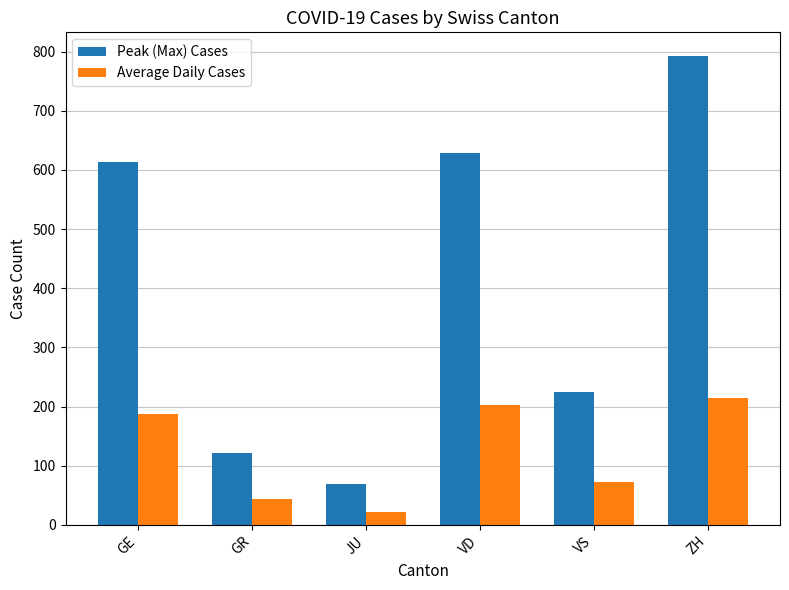

List the series in order of their overall mean, lowest first.

Average Daily Cases, Peak (Max) Cases